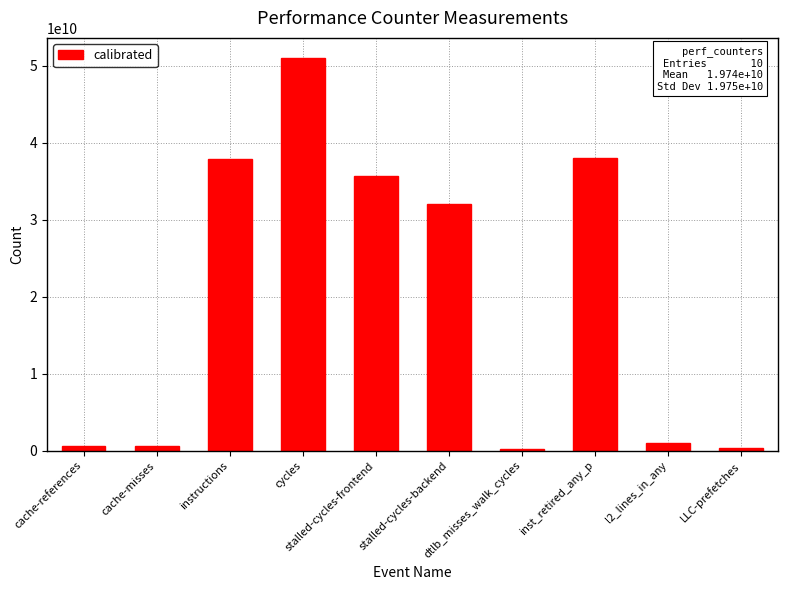

Where does the data first go above 32089616662?

instructions